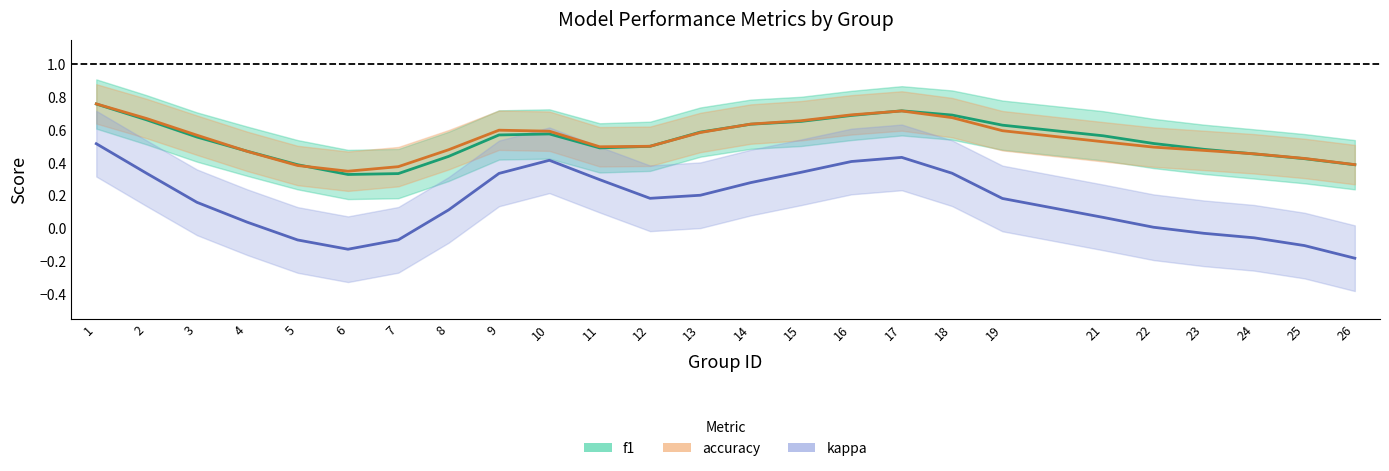

Does the chart have visible grid lines?

No